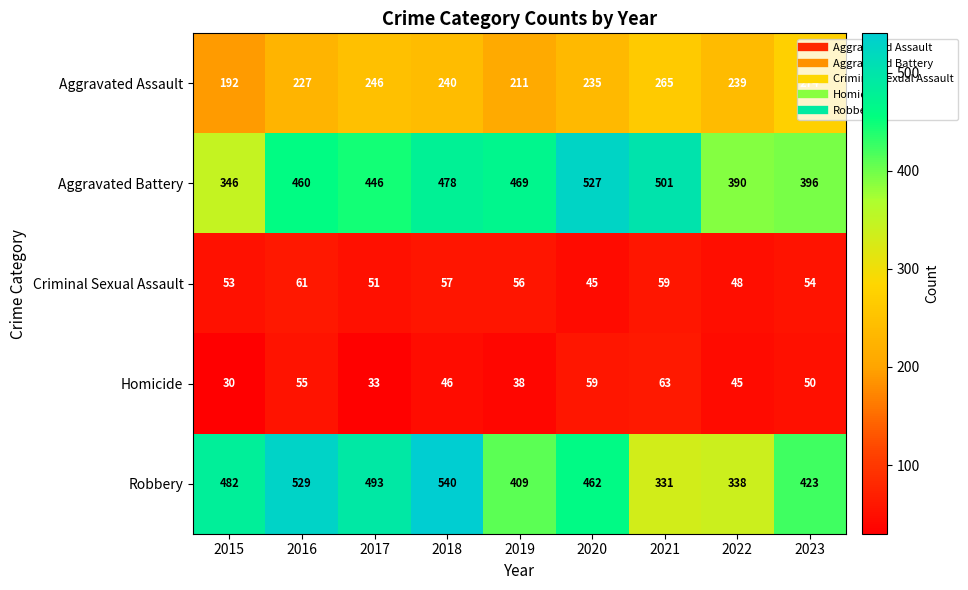

At which label does Homicide reach its minimum?

2015